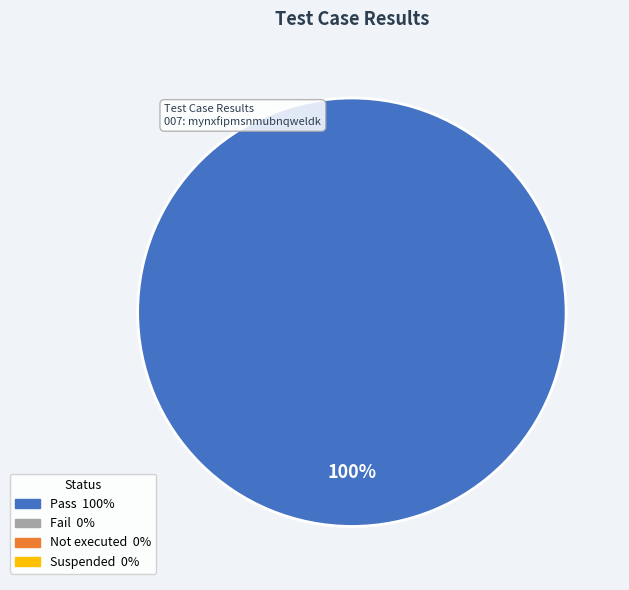

How many segments does this pie chart have?

1